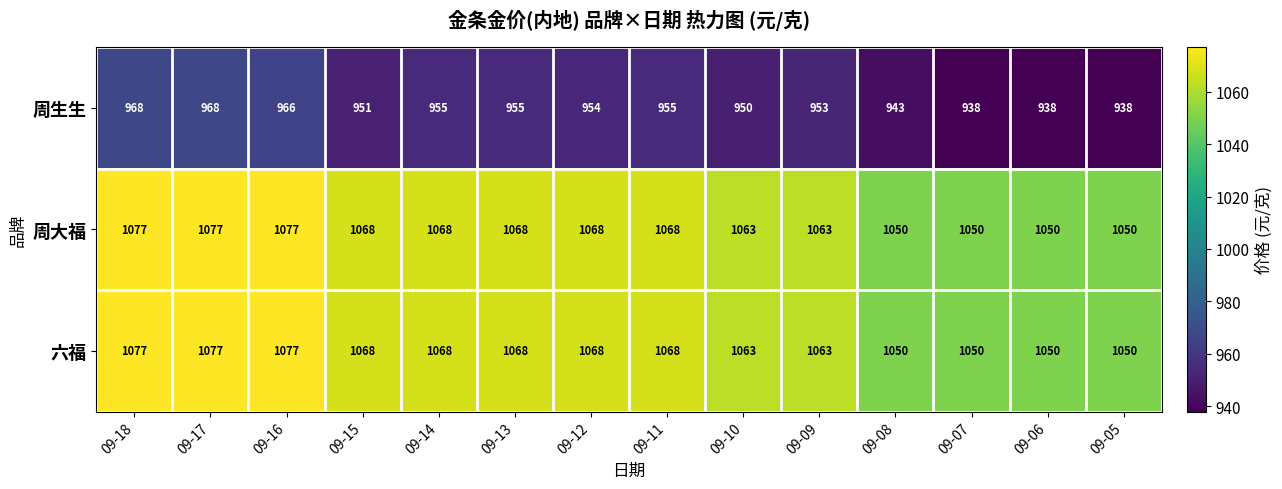

At how many categories does at least one series exceed 950?

14